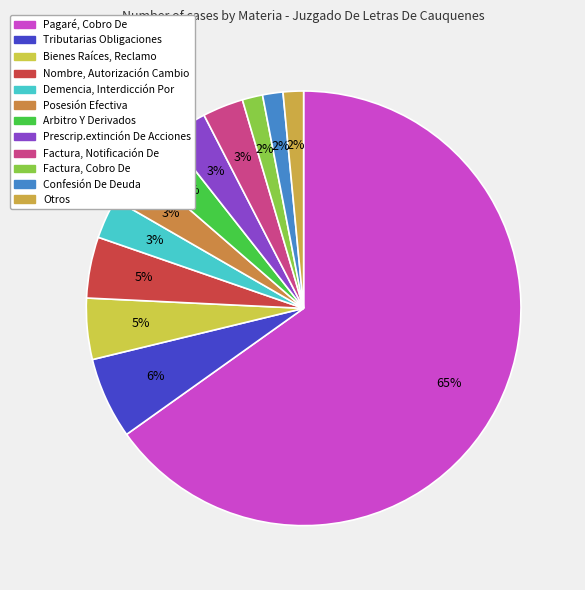

How many slices are in this pie chart?

12